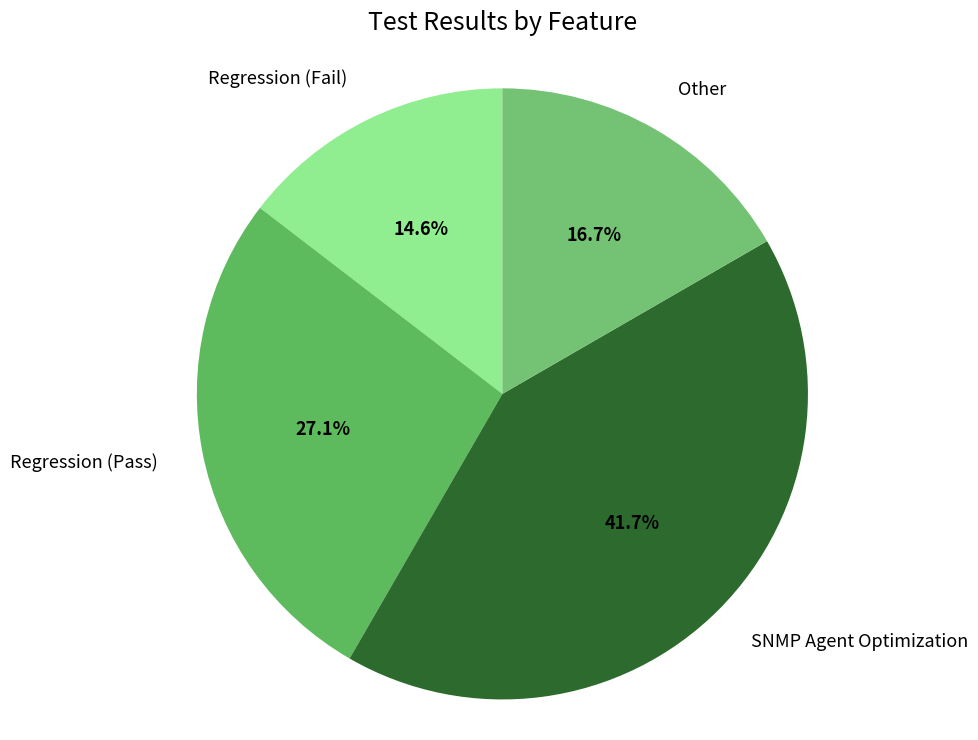

Is the sum of Regression (Pass) and Other greater than half?

No